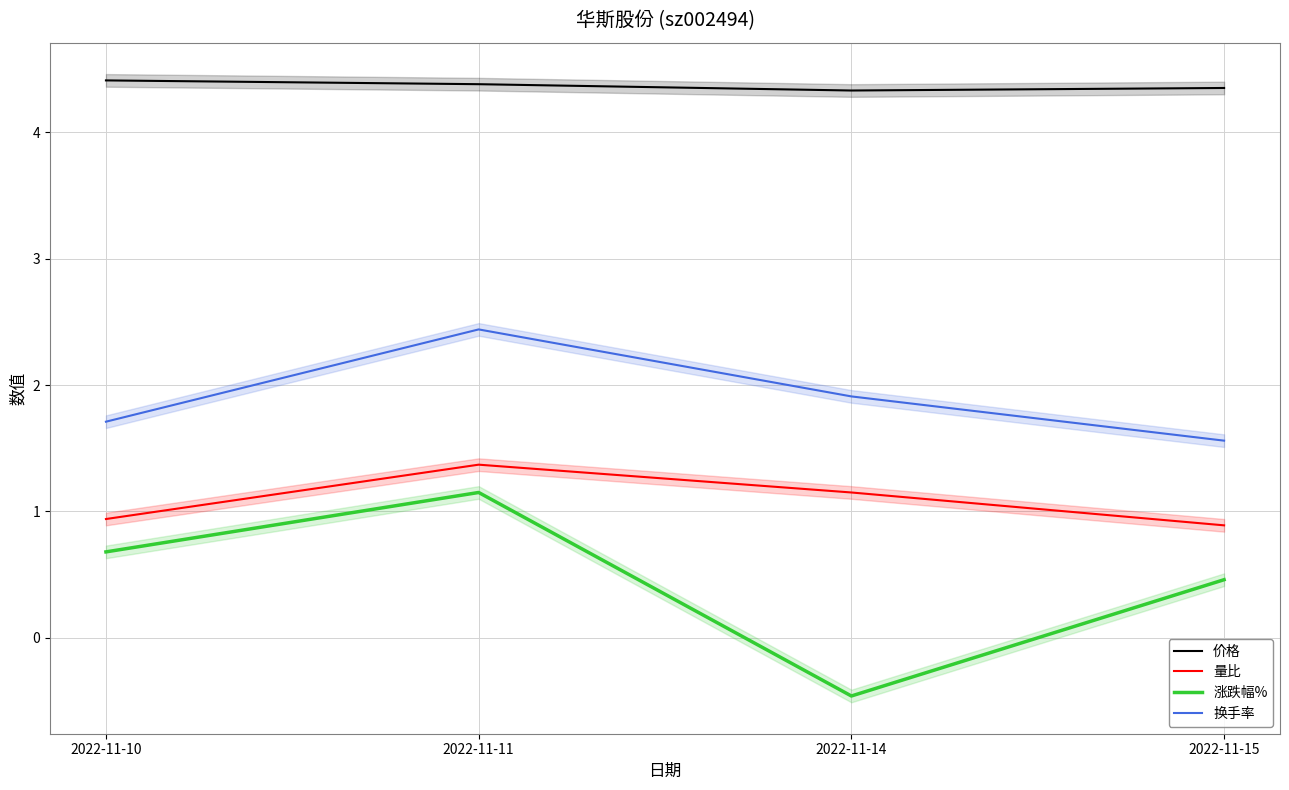

How many series are shown in this chart?

4